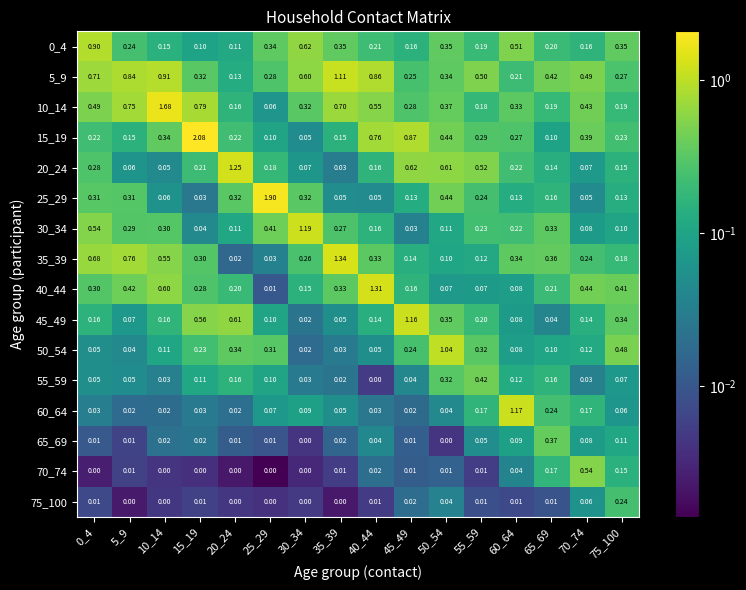

Is the value of 75_100 at 55_59 greater than the value of 0_4 at 15_19?

No